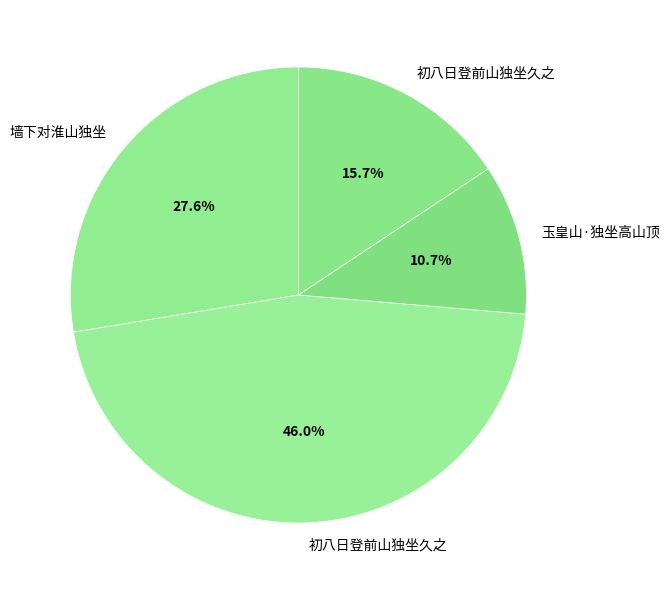

How many segments does this pie chart have?

4